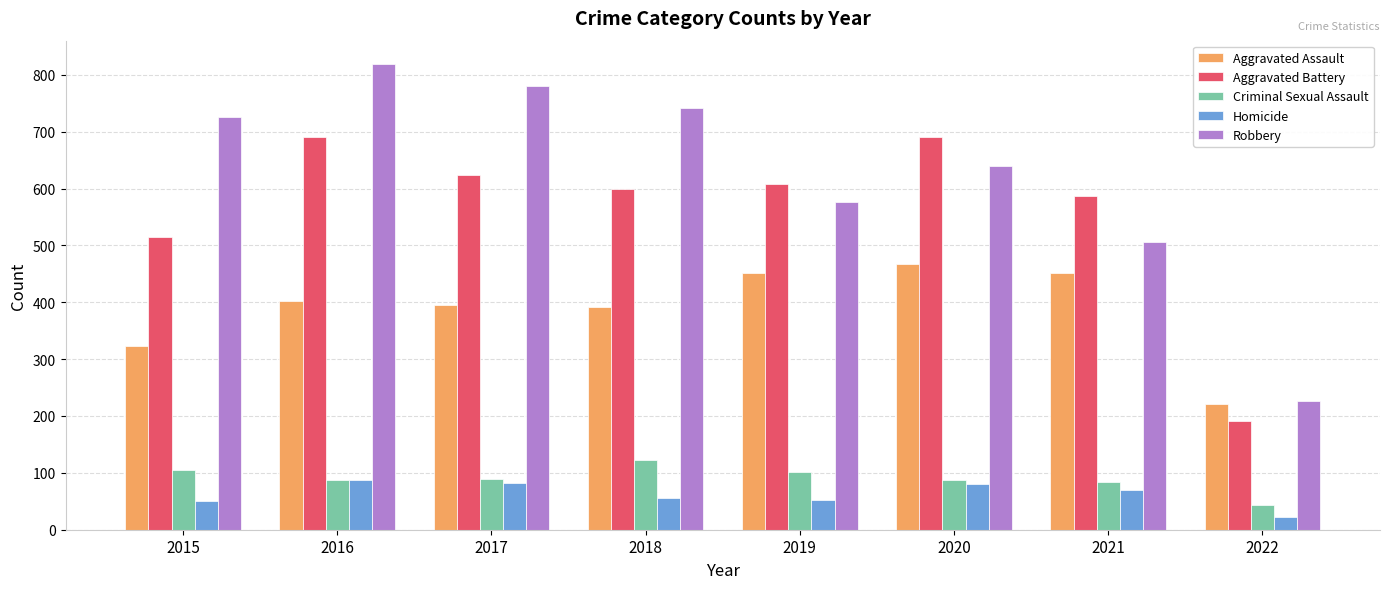

What is the sum of the Robbery values at 2016 and 2020?

1458